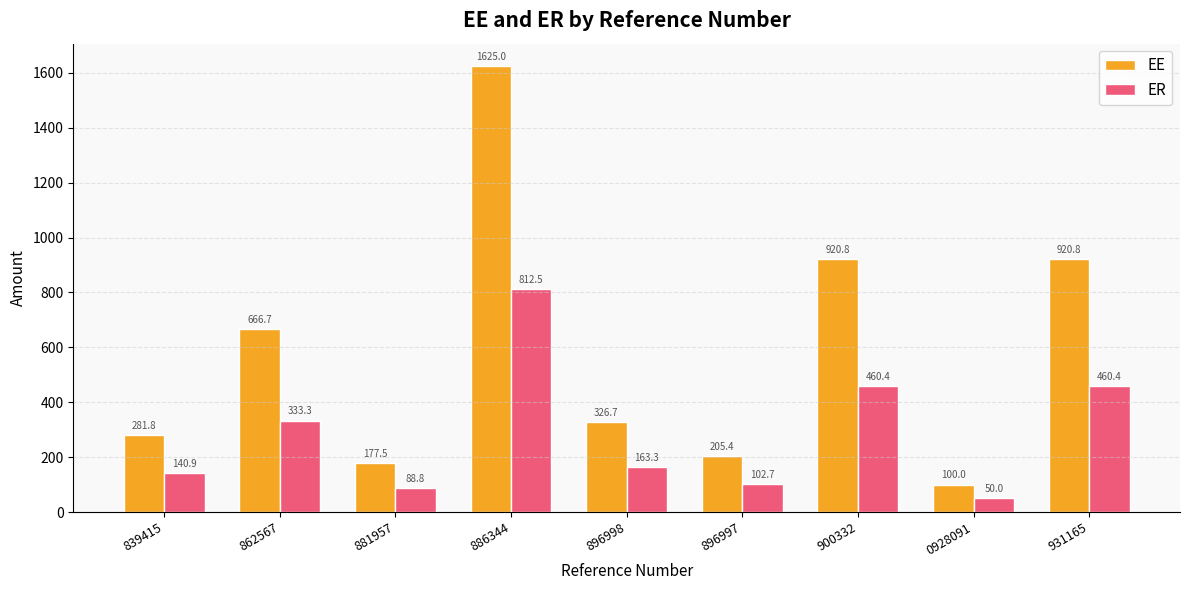

Which label corresponds to the smallest value in the chart?

0928091